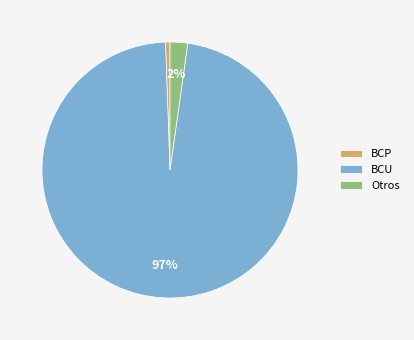

Is it true that Otros is 2% of the pie?

True